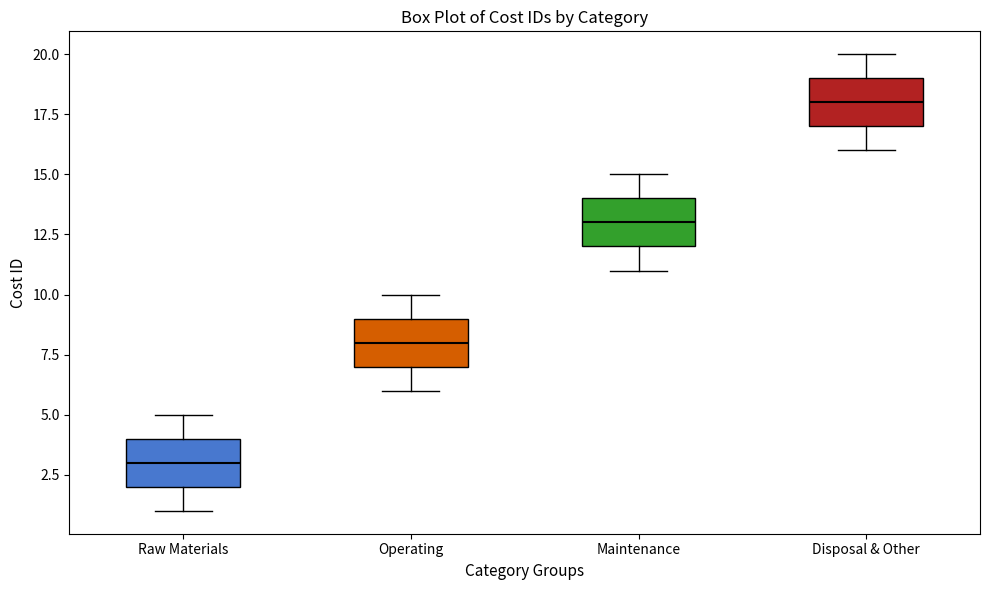

Reading left to right, transcribe this box plot: for each box, give where its median line is, the range the box spans, and where its two whiskers end, as read against the y-axis. The values are not printed on the chart, so give them approximately, as read against the axis.

Raw Materials: median 3, box 2 to 4, whiskers 1 to 5
Operating: median 8, box 7 to 9, whiskers 6 to 10
Maintenance: median 13, box 12 to 14, whiskers 11 to 15
Disposal & Other: median 18, box 17 to 19, whiskers 16 to 20